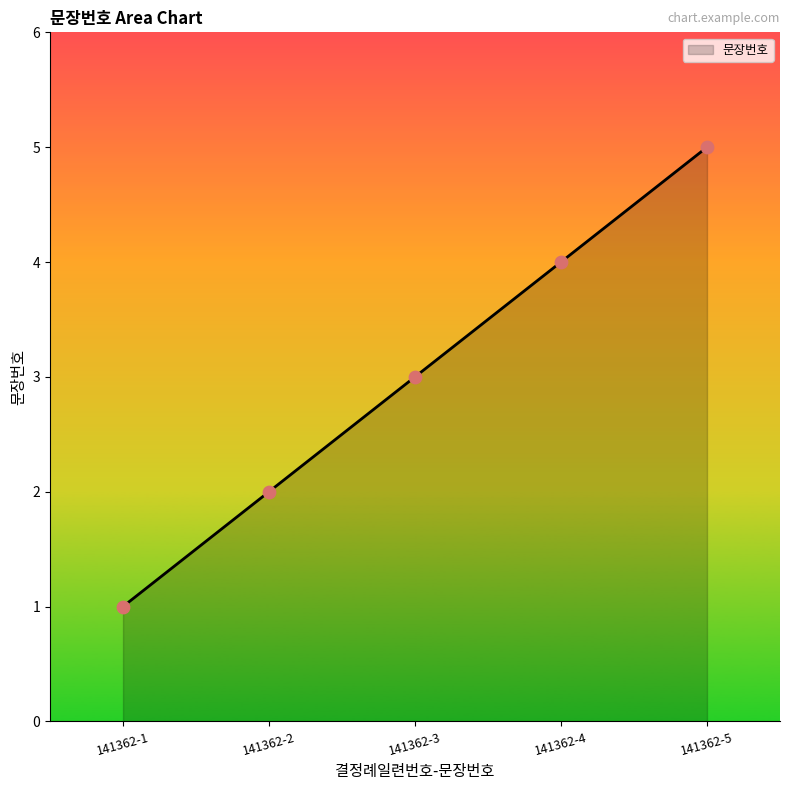

What is the change in value from 141362-1 to 141362-5?

+4